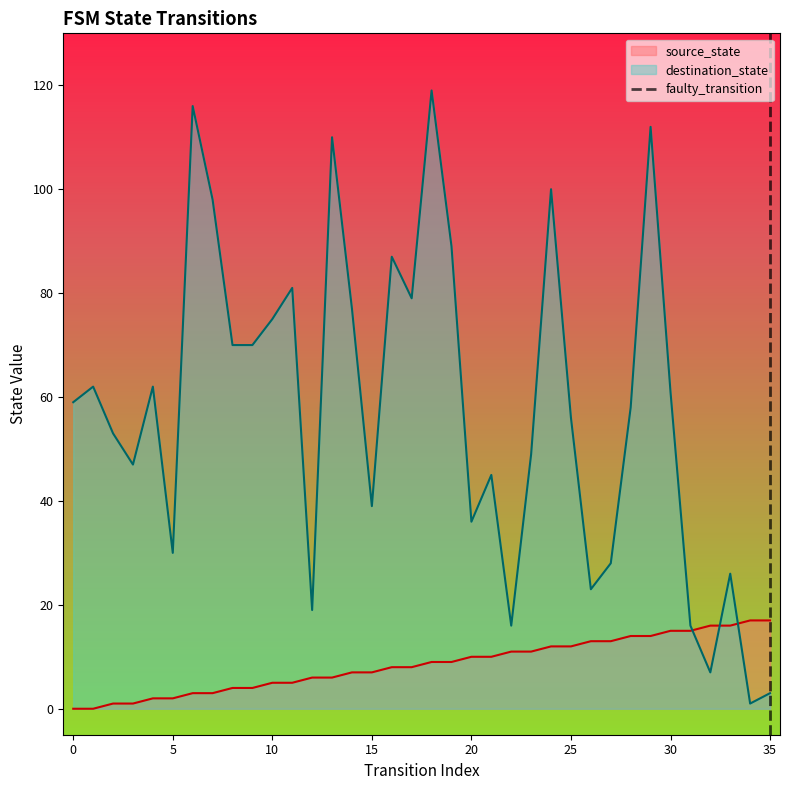

Is it true that source_state equals 0 at 0?

True